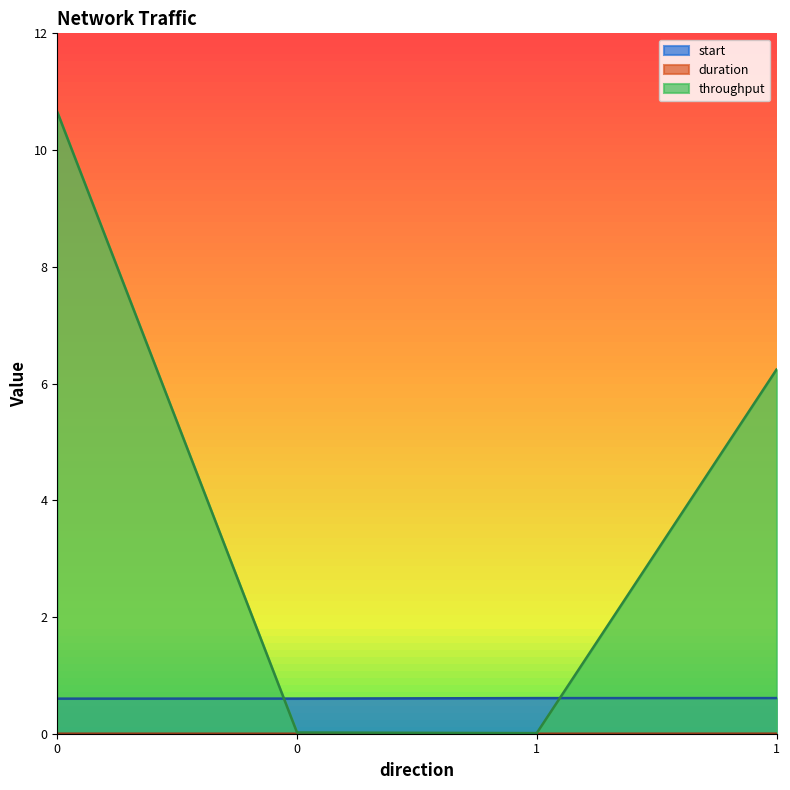

What is the spread (max minus min) of values at 1?

0.6